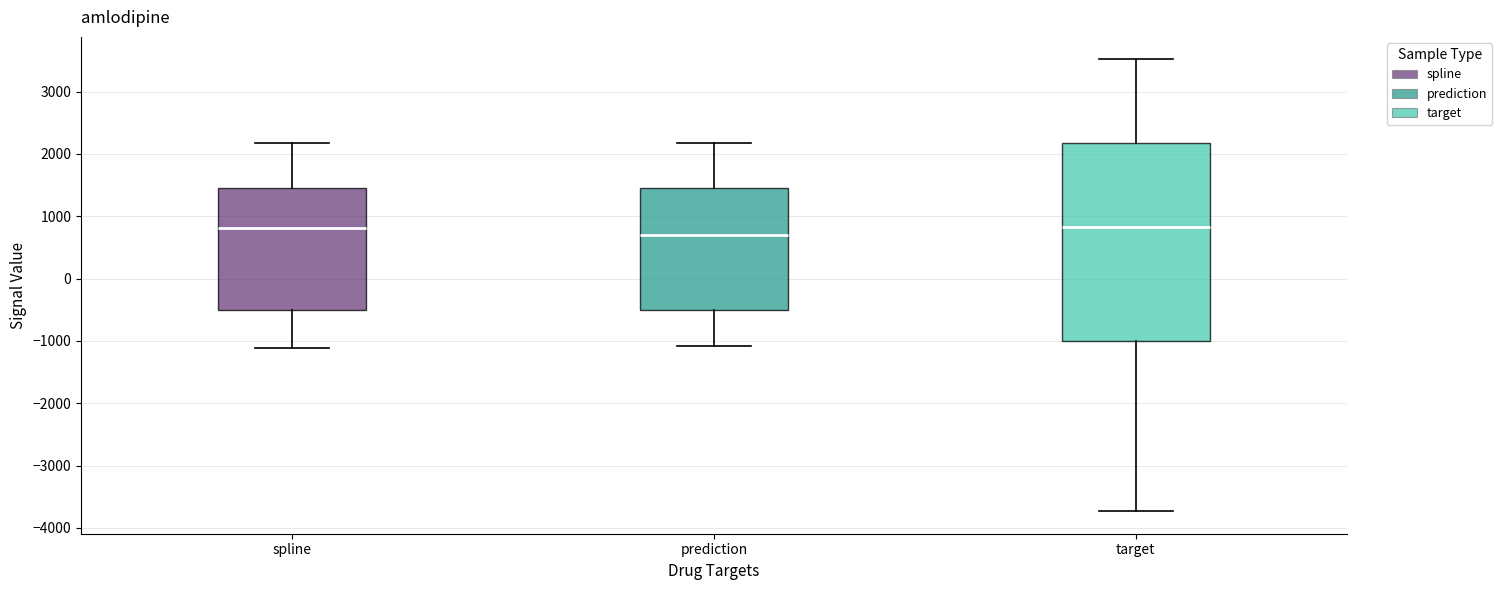

Reading left to right, transcribe this box plot: for each box, give where its median line is, the range the box spans, and where its two whiskers end, as read against the y-axis. The values are not printed on the chart, so give them approximately, as read against the axis.

spline: median 800, box -500 to 1500, whiskers -1100 to 2200
prediction: median 700, box -500 to 1500, whiskers -1100 to 2200
target: median 800, box -1000 to 2200, whiskers -3700 to 3500